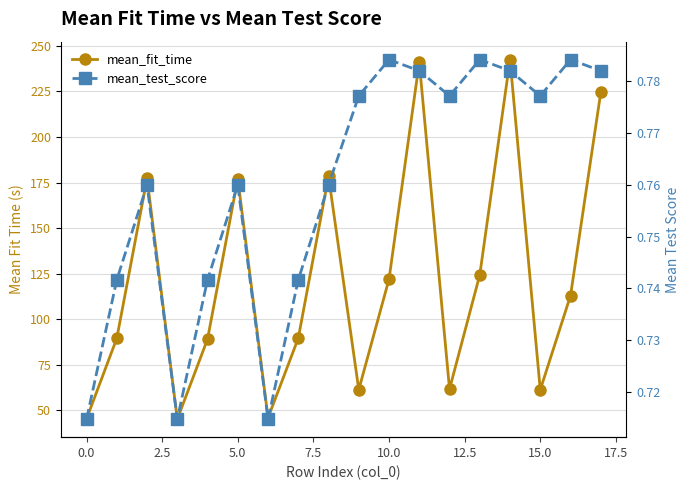

Rank the series by their maximum value, from highest to lowest.

mean_fit_time, mean_test_score